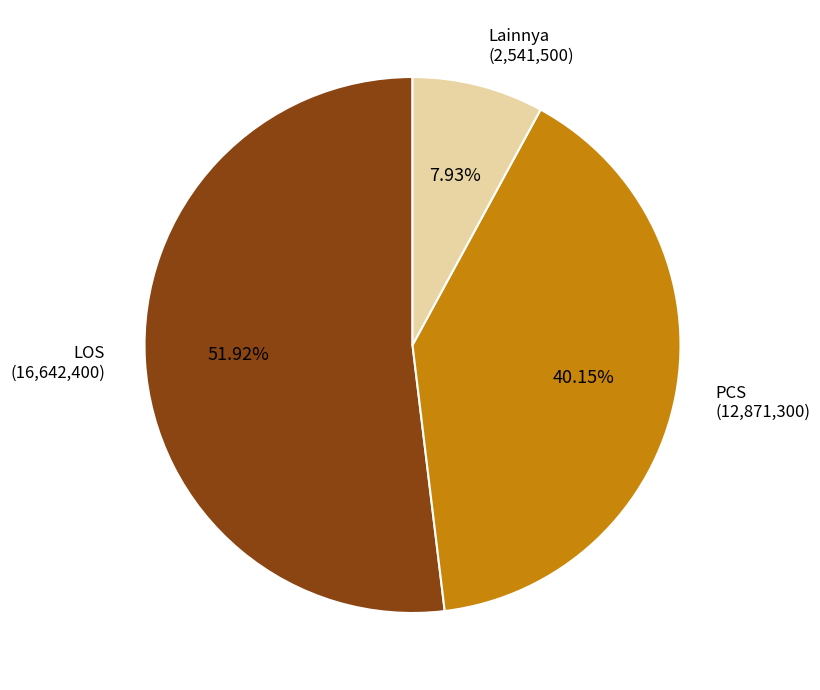

Does any single category account for the majority?

Yes